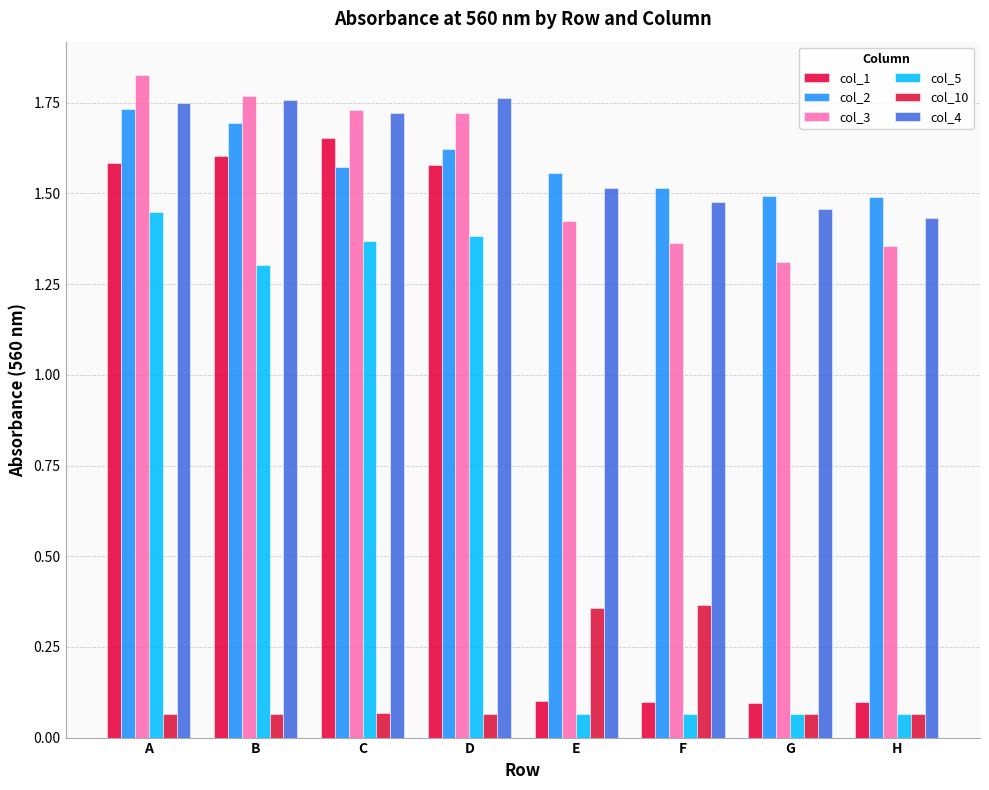

Which series has the largest range (max minus min)?

col_1